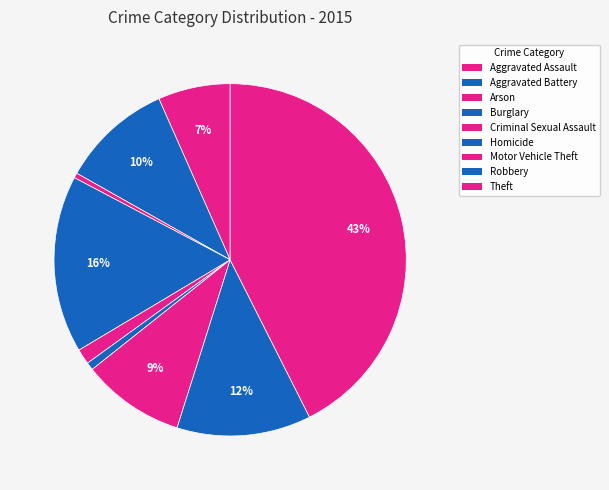

How many slices are in this pie chart?

9